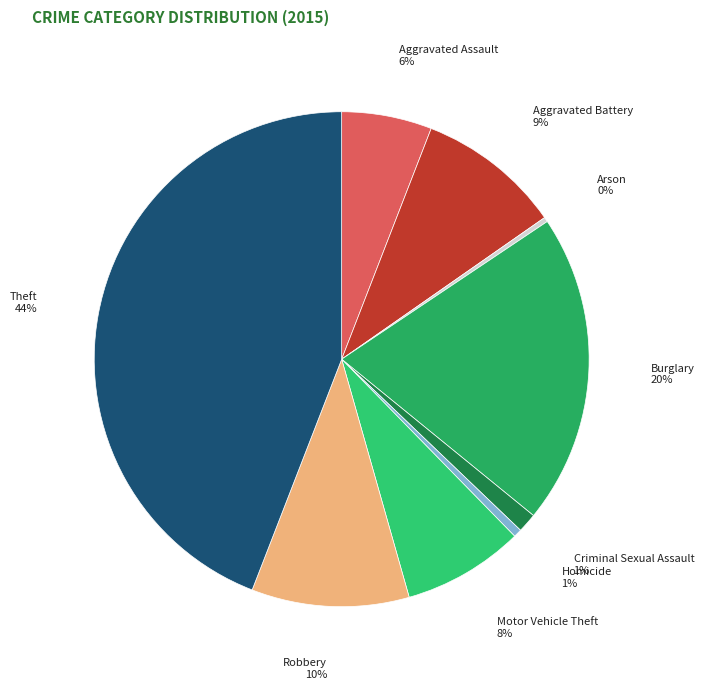

Is Aggravated Assault the majority of the pie?

No